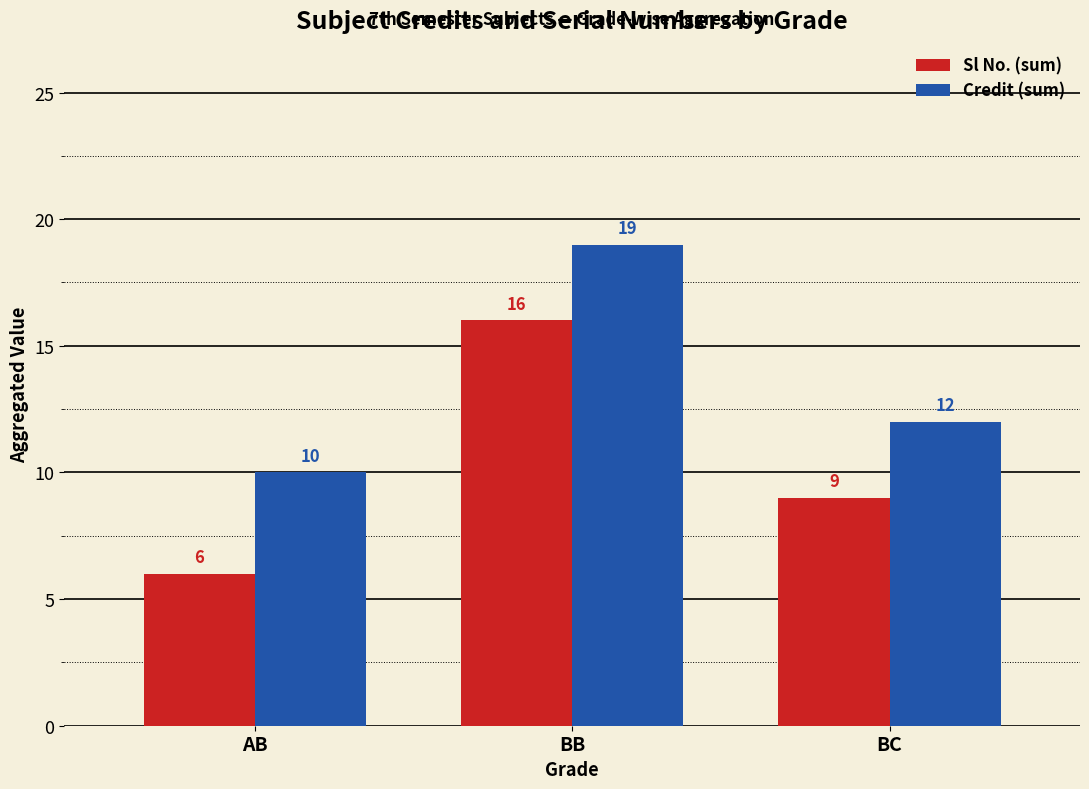

What are all the series names shown in the legend?

Sl No. (sum), Credit (sum)